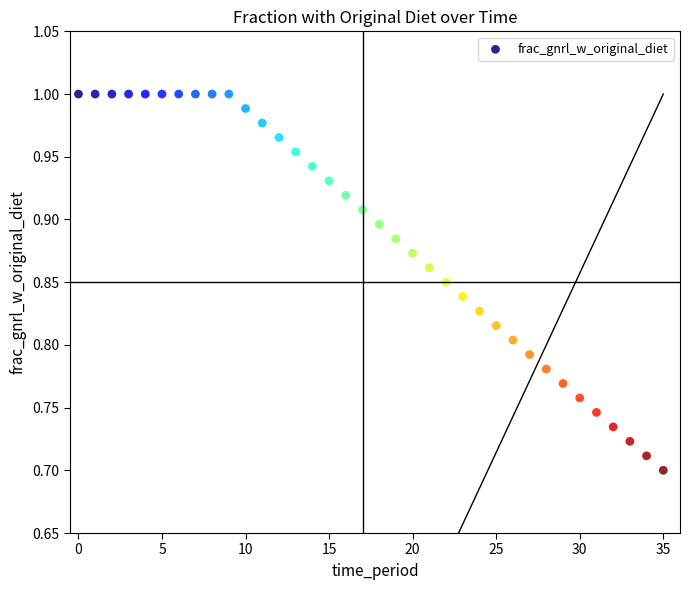

What is the range of Y values (max minus min)?

0.3